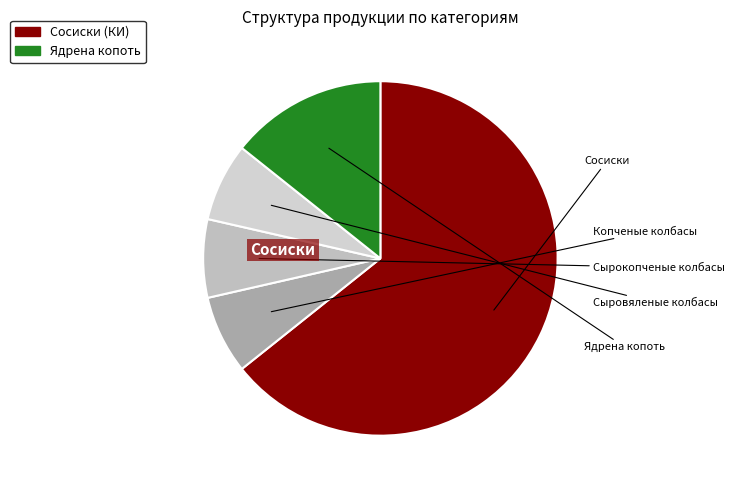

To the nearest percent, what is the combined percentage of Сыровяленые колбасы and Сырокопченые колбасы?

15%